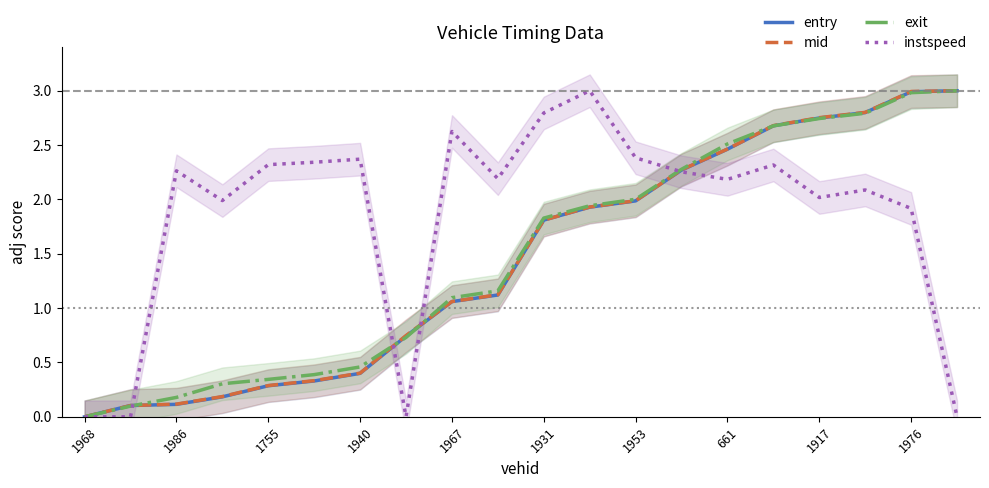

Where does the entry series first go above 1?

1967